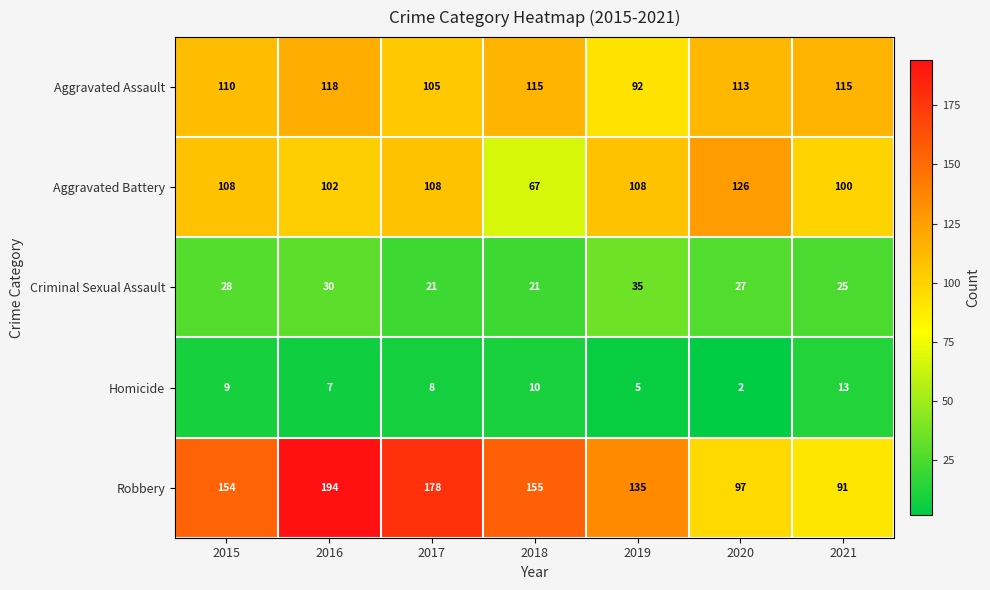

At 2019, list the series in order from largest to smallest.

Robbery, Aggravated Battery, Aggravated Assault, Criminal Sexual Assault, Homicide